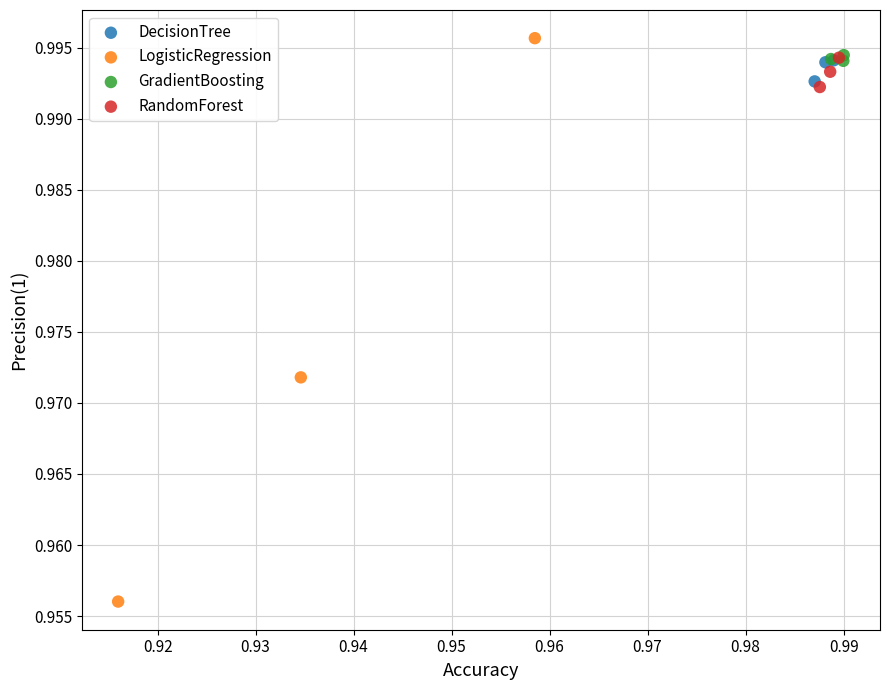

Which series has the widest spread of Y values?

LogisticRegression